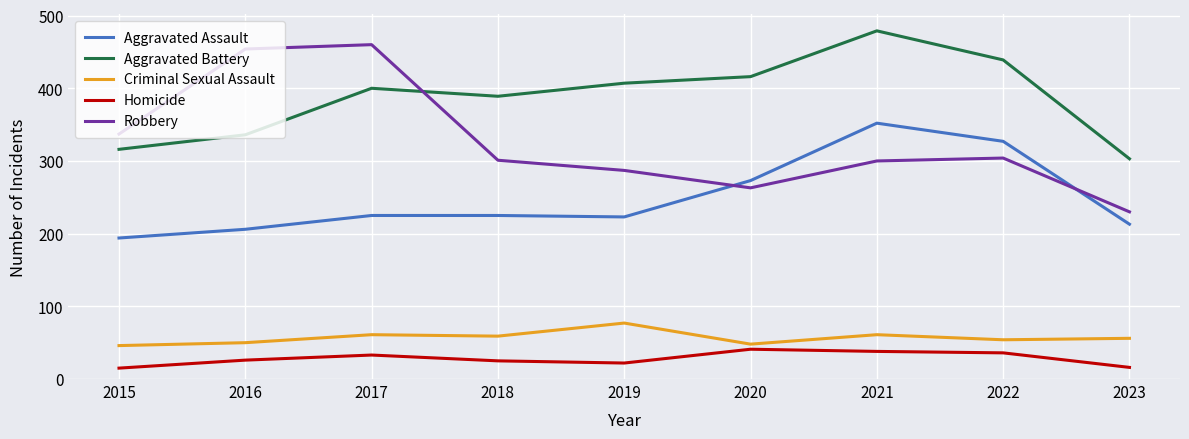

What is the lowest value of the Homicide series?

15